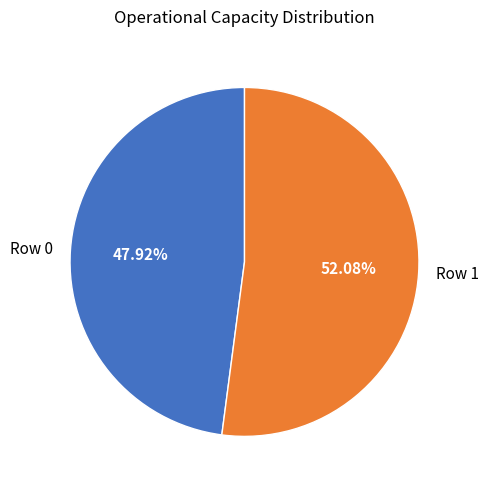

How much of the chart is everything except Row 1?

47.9%